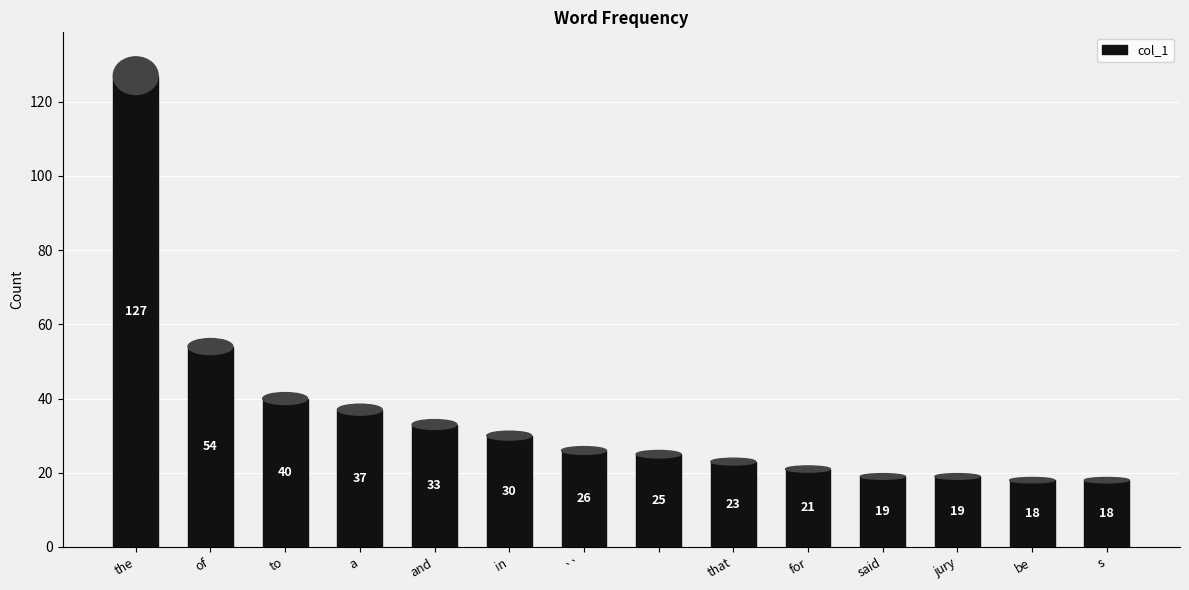

Reading left to right, transcribe all the data shown in this chart.

127	54	40	37	33	30	26	25	23	21	19	19	18	18